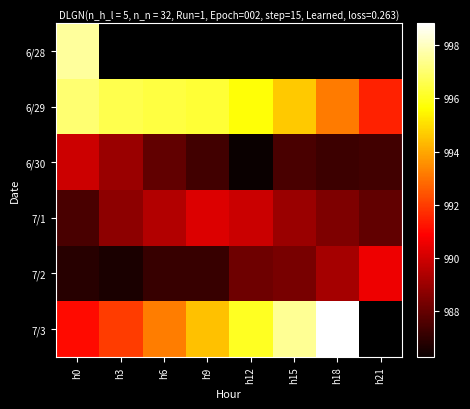

The value of 7/1 at h3 is 407.1. True or false?

False